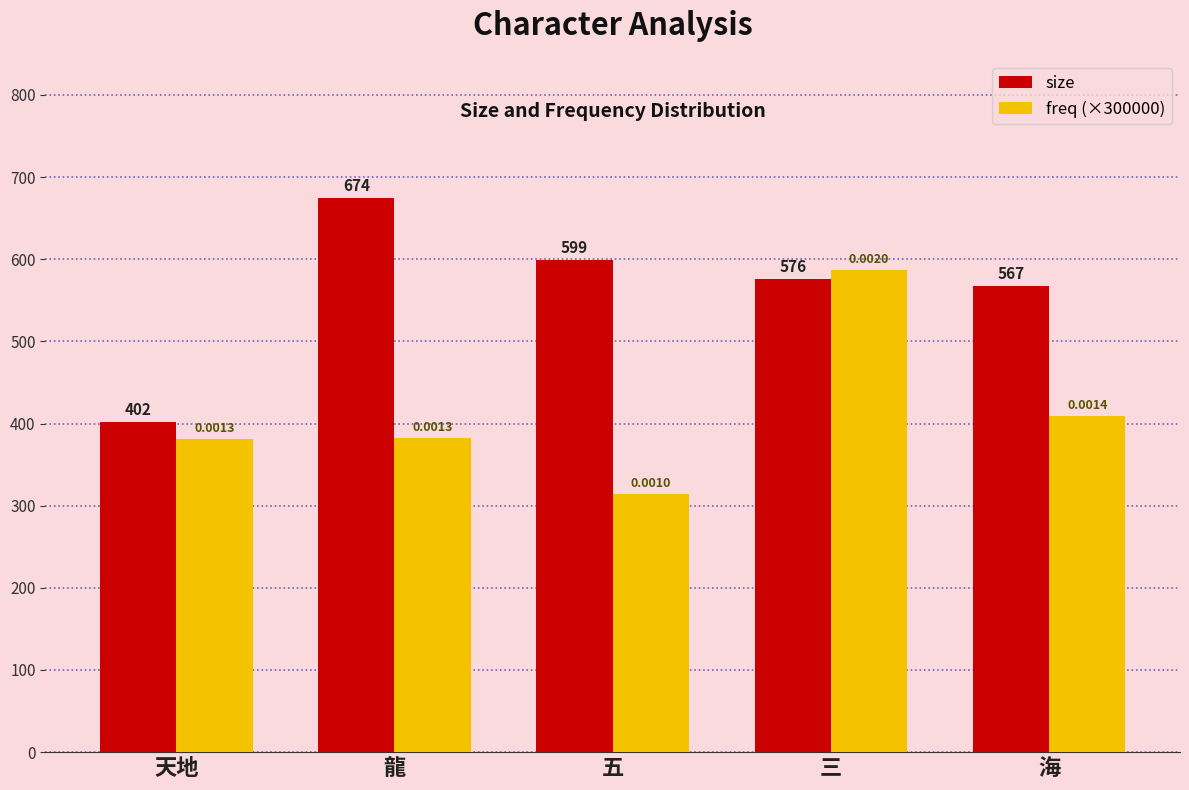

What is the minimum value shown in the chart?

313.6